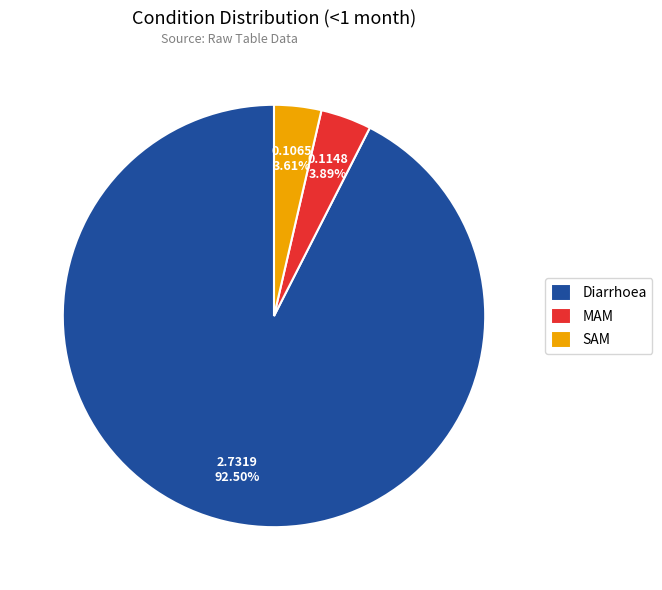

Which category accounts for the majority?

Diarrhoea